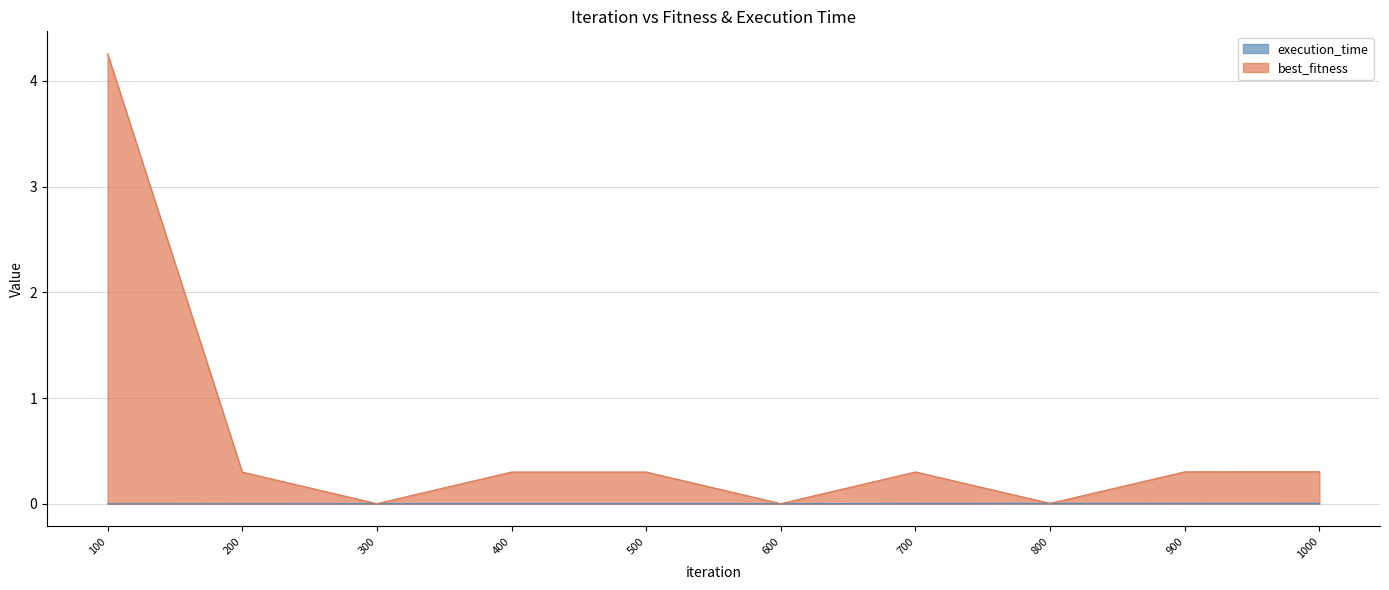

Count the number of data series in this chart.

2